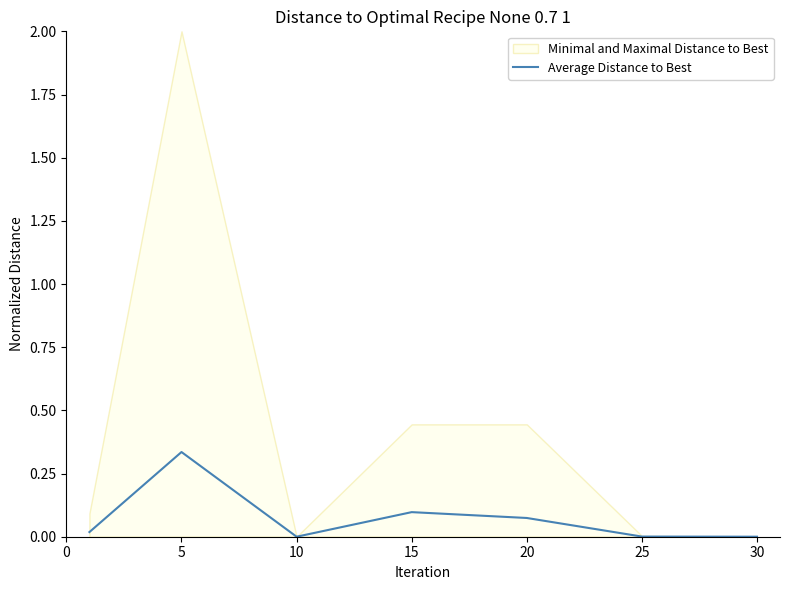

What value does the data have at 5?

0.3